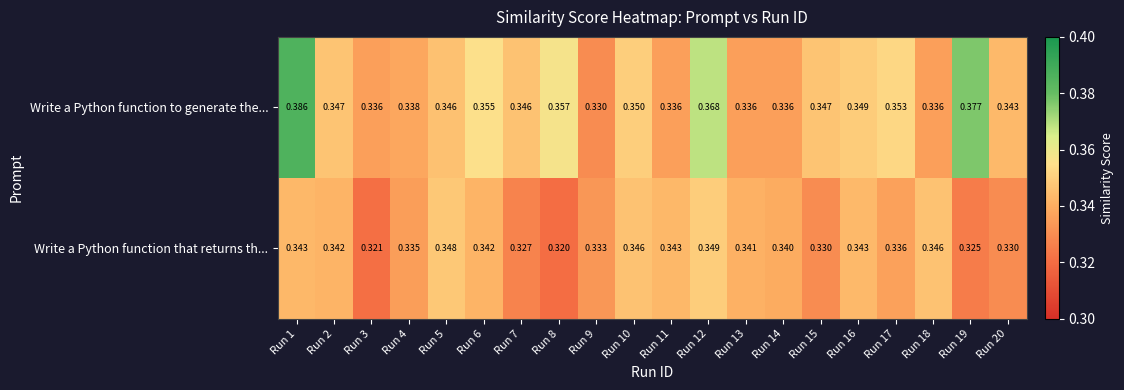

Which series has the largest total across all categories?

Write a Python function to generate the...